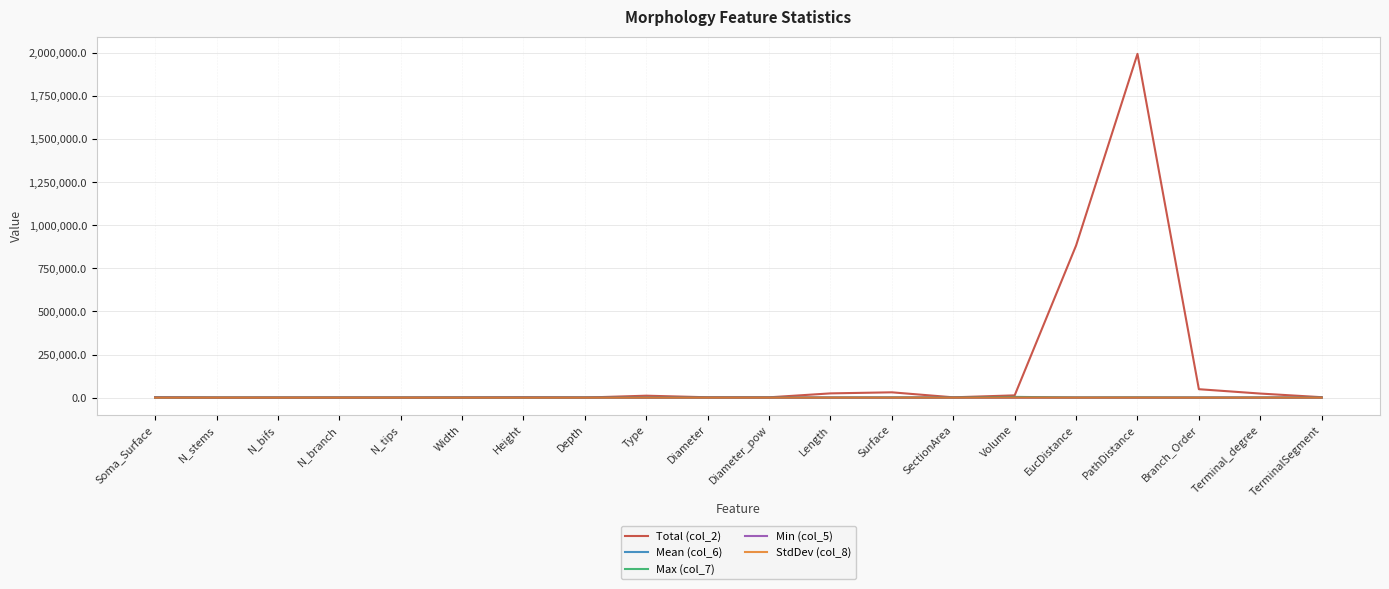

Which label corresponds to the largest value in the chart?

PathDistance